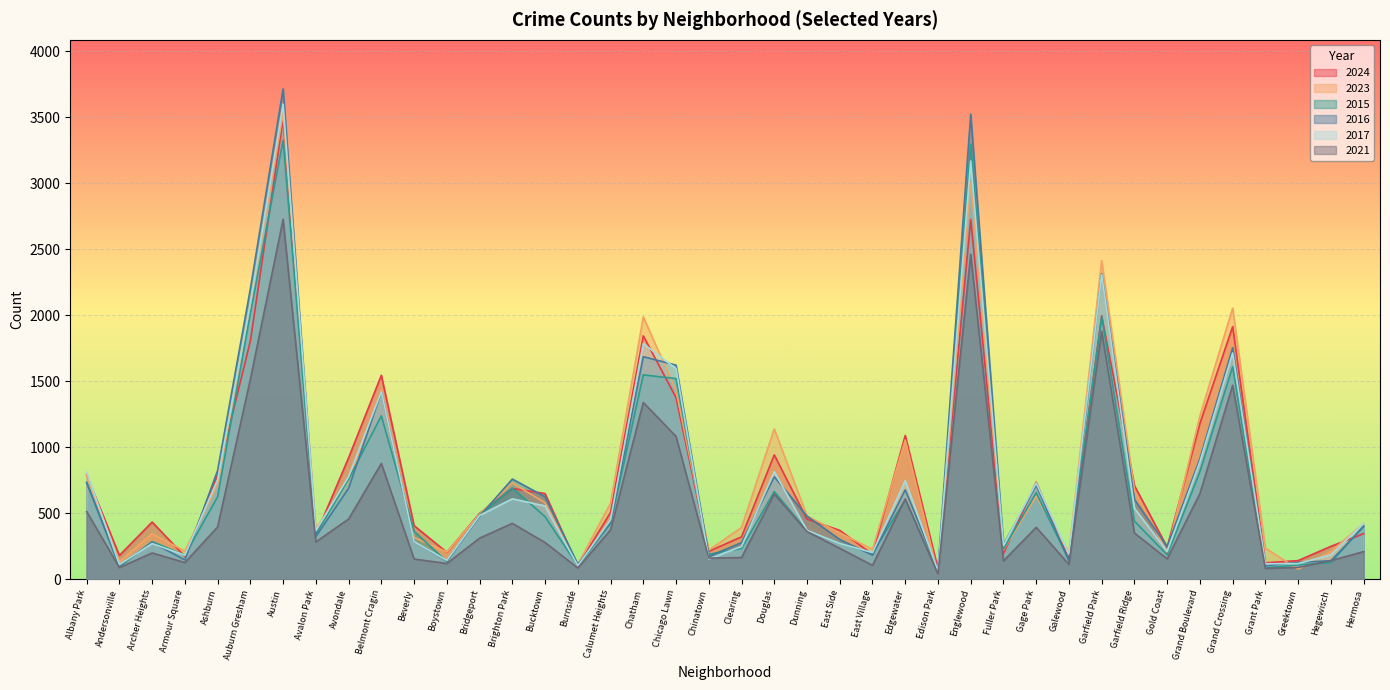

Which series has the widest spread of values?

2016